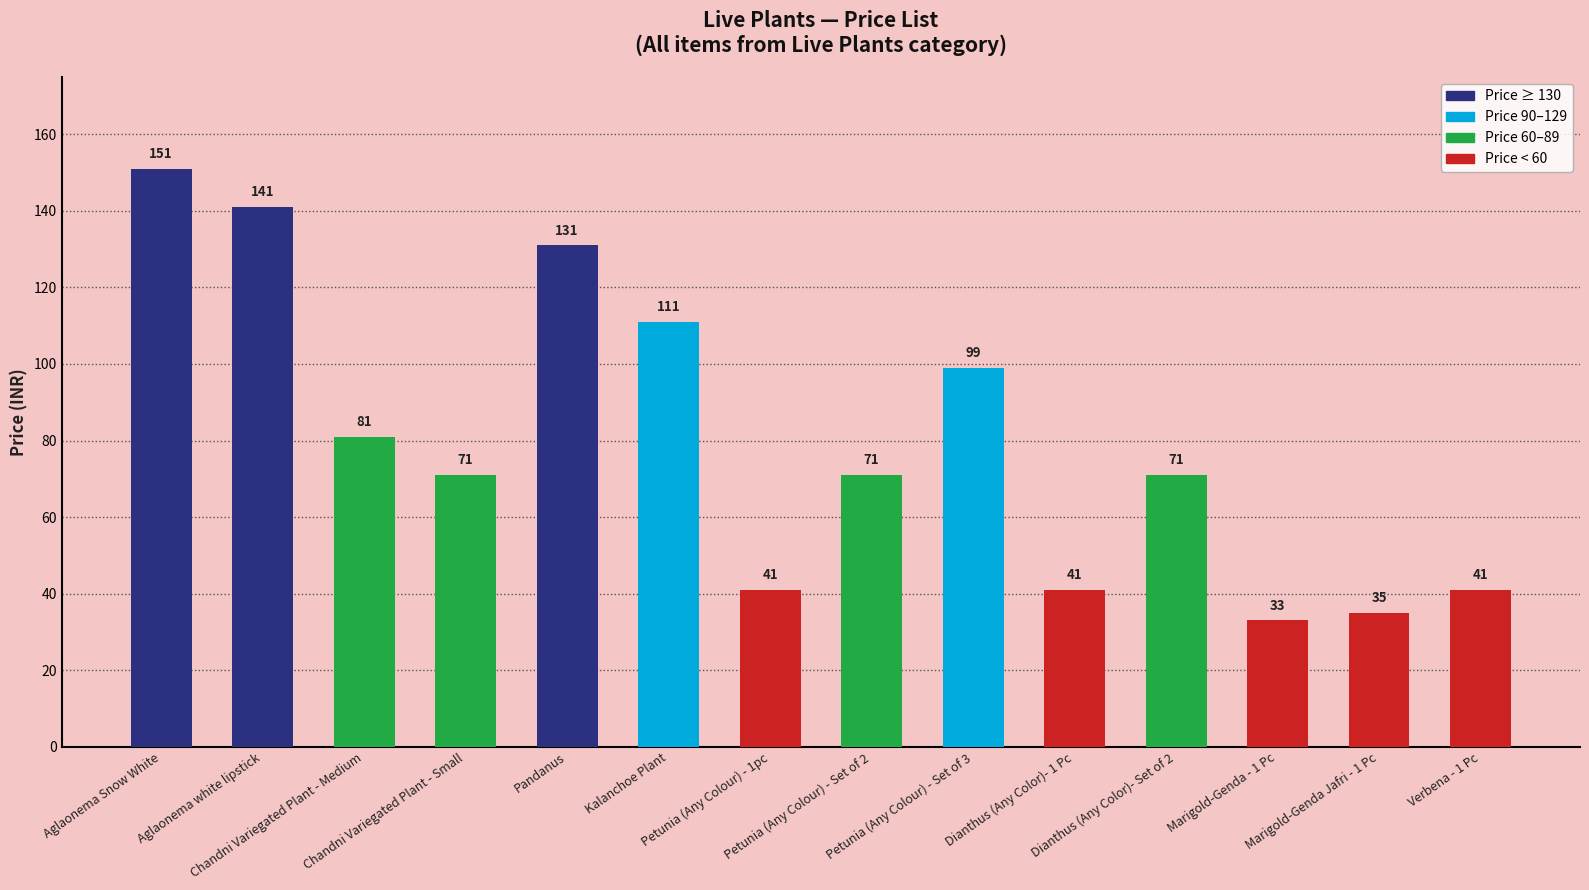

At which category does the chart reach its peak across all series?

Aglaonema Snow White